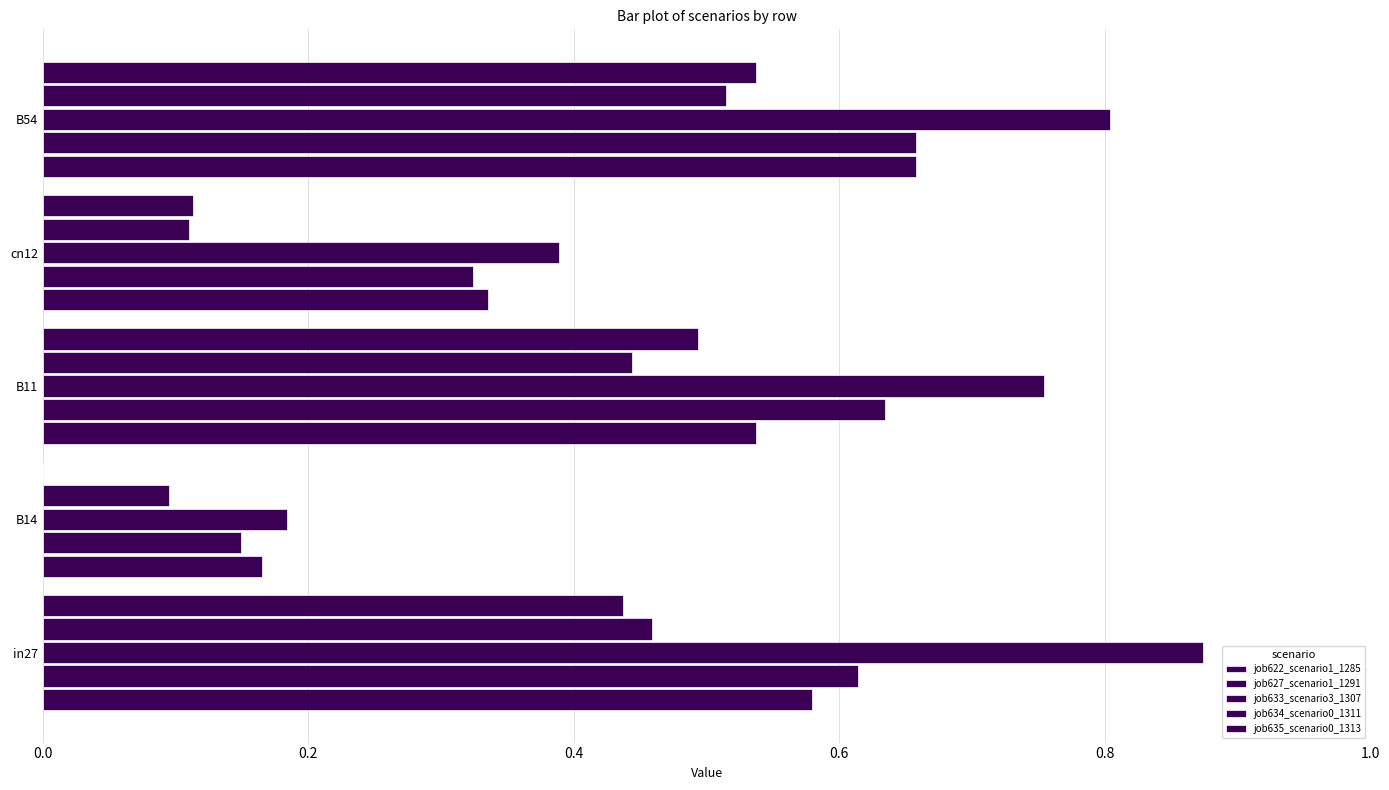

What is the difference between the maximum and minimum values in the job633_scenario3_1307 series?

0.7